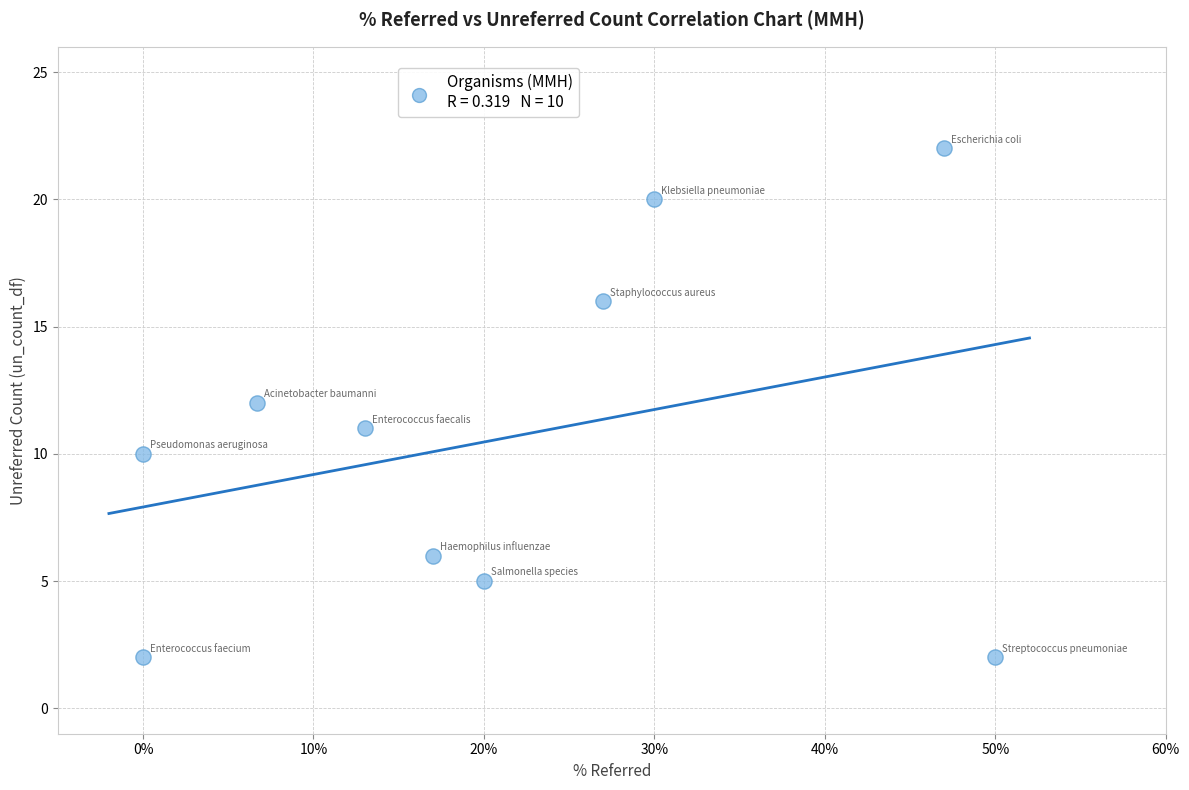

What is the average Y value?

11